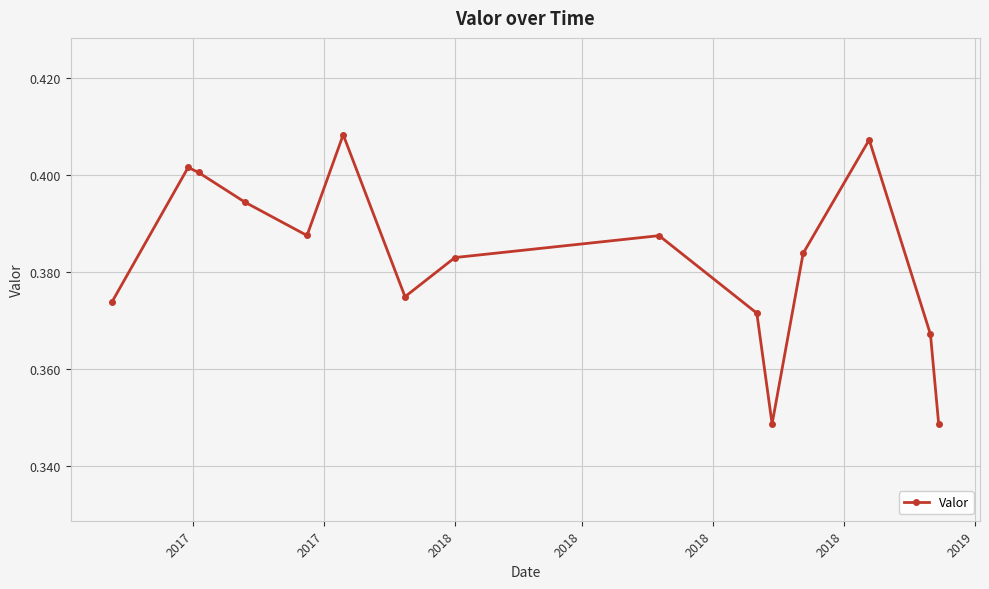

How many lines are shown in the chart?

1